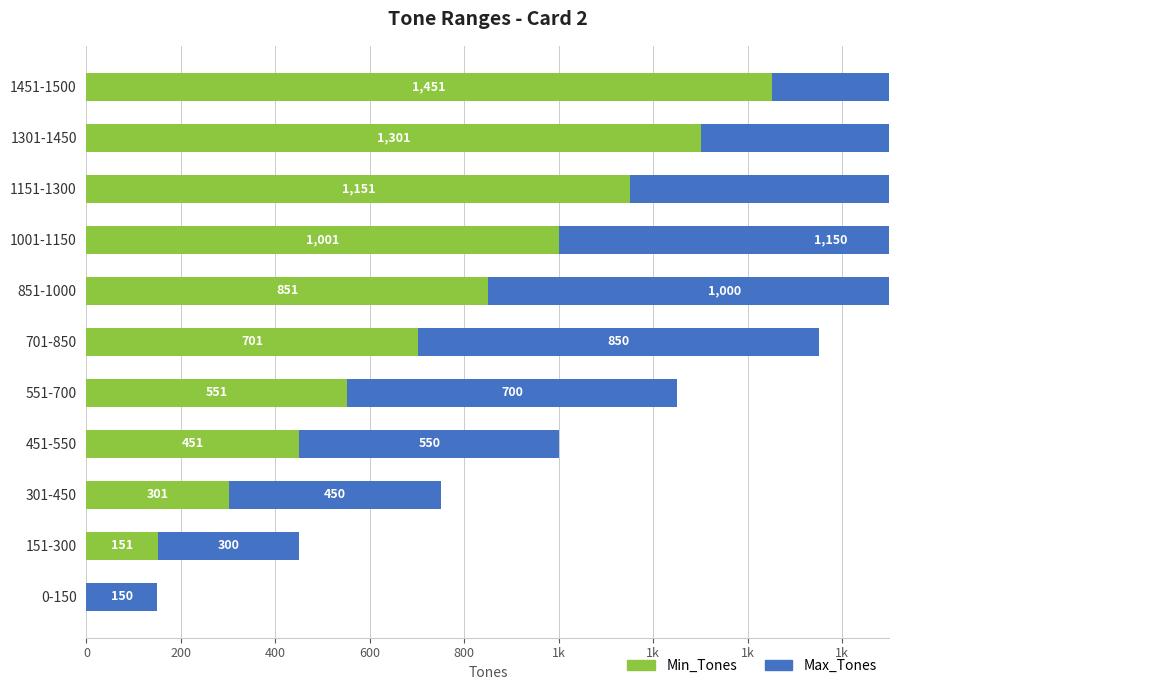

What is the difference between the maximum and minimum values in the Min_Tones series?

1451